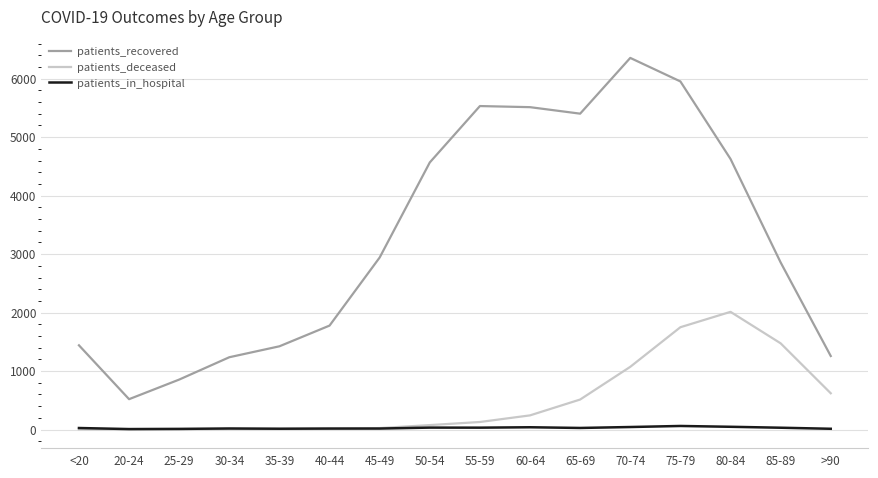

True or false: patients_in_hospital and patients_recovered cross at least once.

False